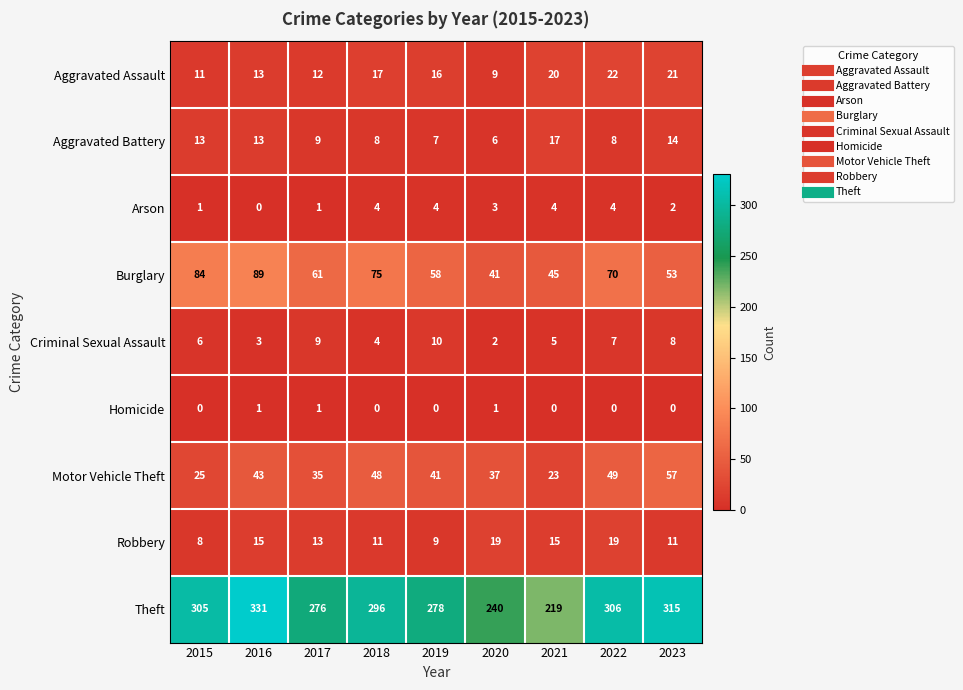

What value does the Aggravated Battery series have at 2023, to the nearest 5?

15